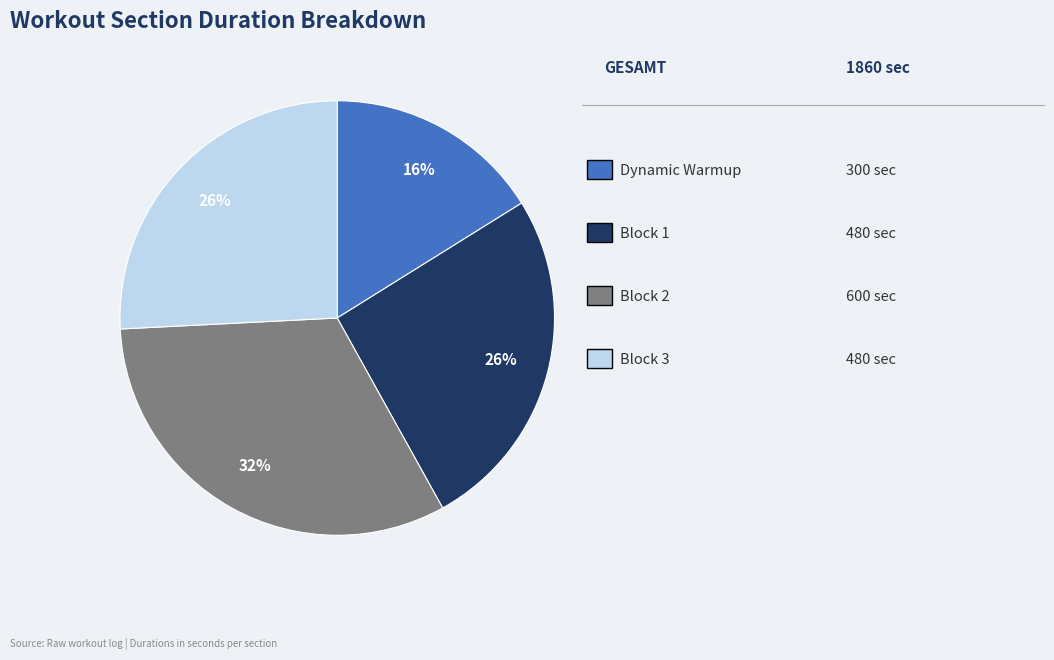

To the nearest percent, what is the average slice percentage?

25%